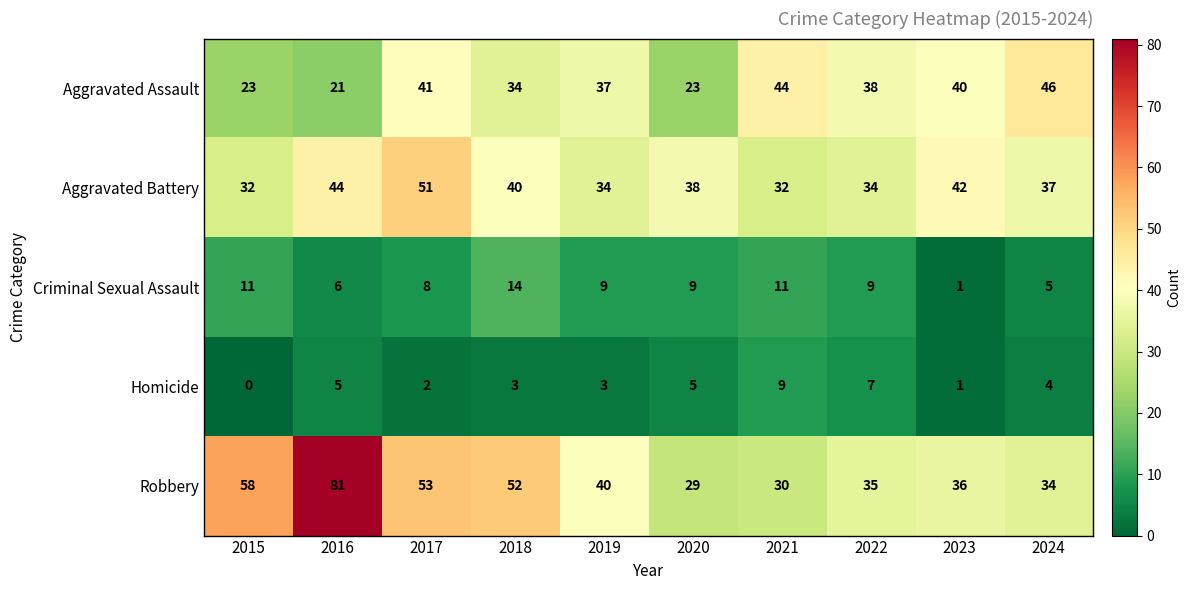

Rank the series by their maximum value, from lowest to highest.

Homicide, Criminal Sexual Assault, Aggravated Assault, Aggravated Battery, Robbery